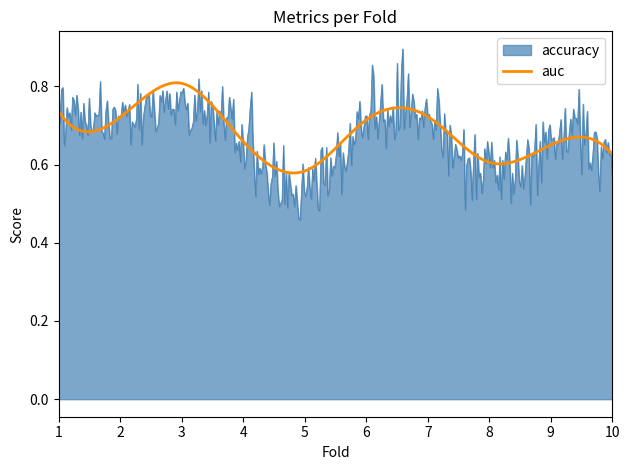

Which series has the widest spread of values?

accuracy